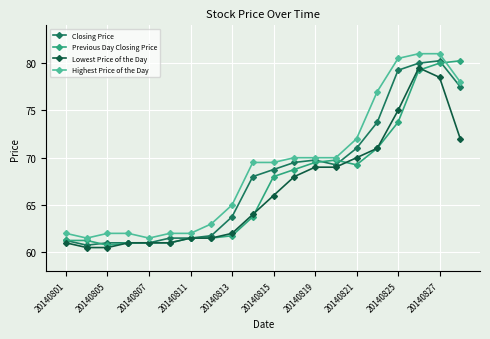

Is this an area chart (filled region under the line)?

No